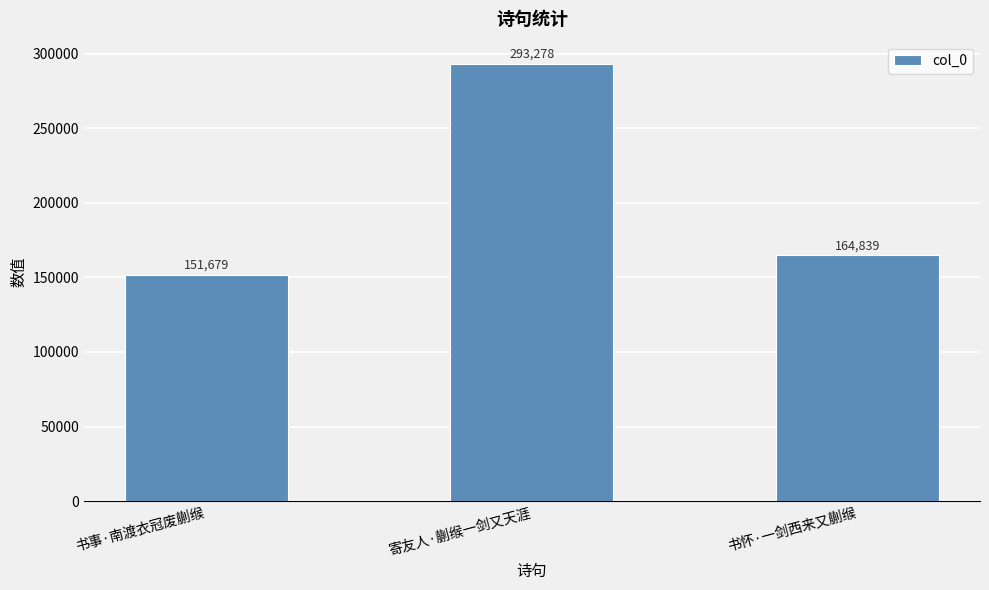

What is the value of the 3rd bar from the left?

164839